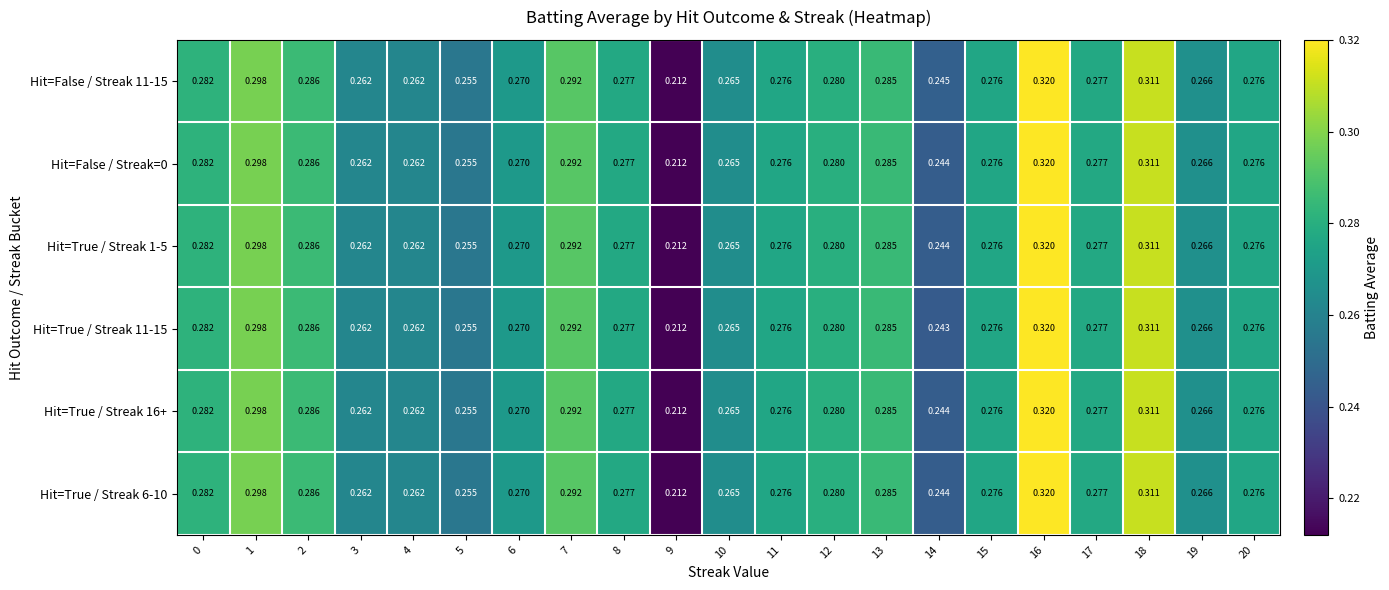

Is the value of Hit=True / Streak 1-5 at 6 greater than the value of Hit=False / Streak=0 at 17?

No